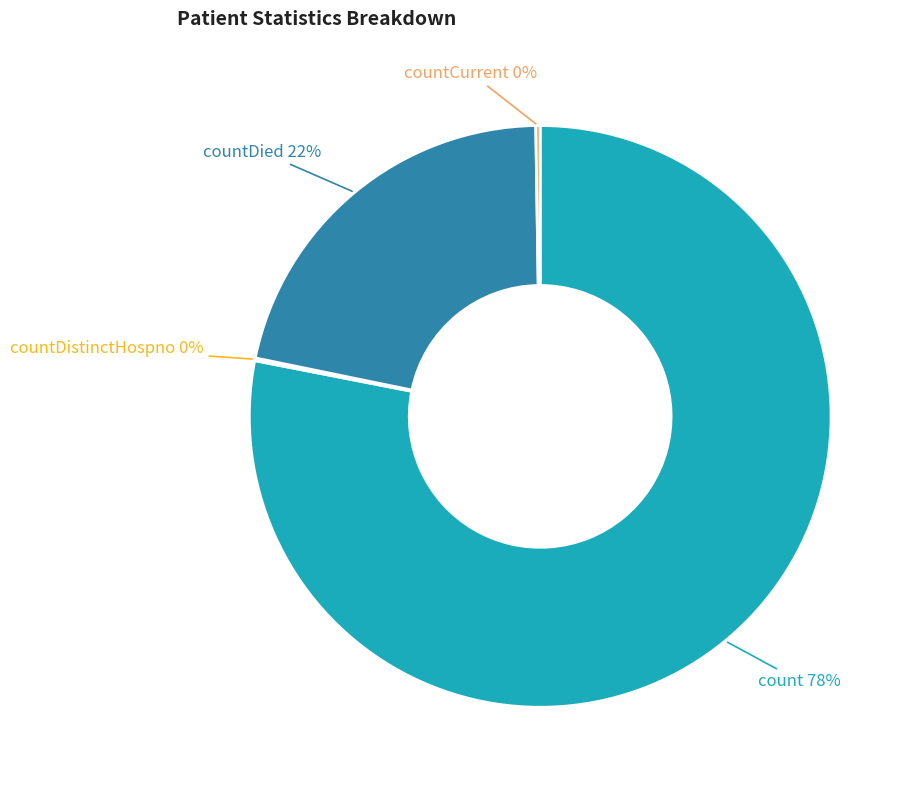

Is there a majority slice in this chart?

Yes